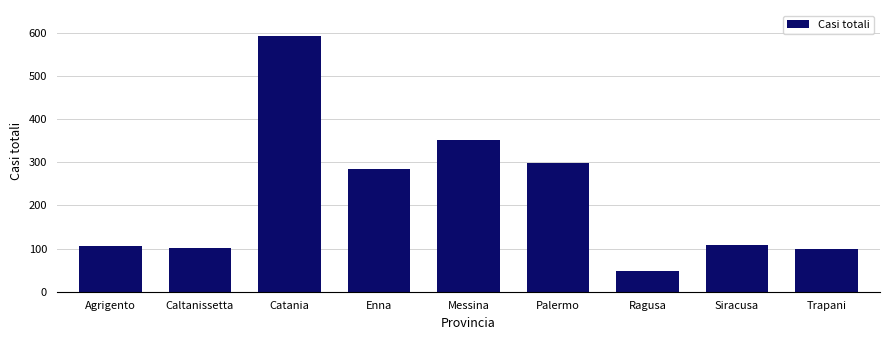

Is it true that the value at Trapani is 52?

False